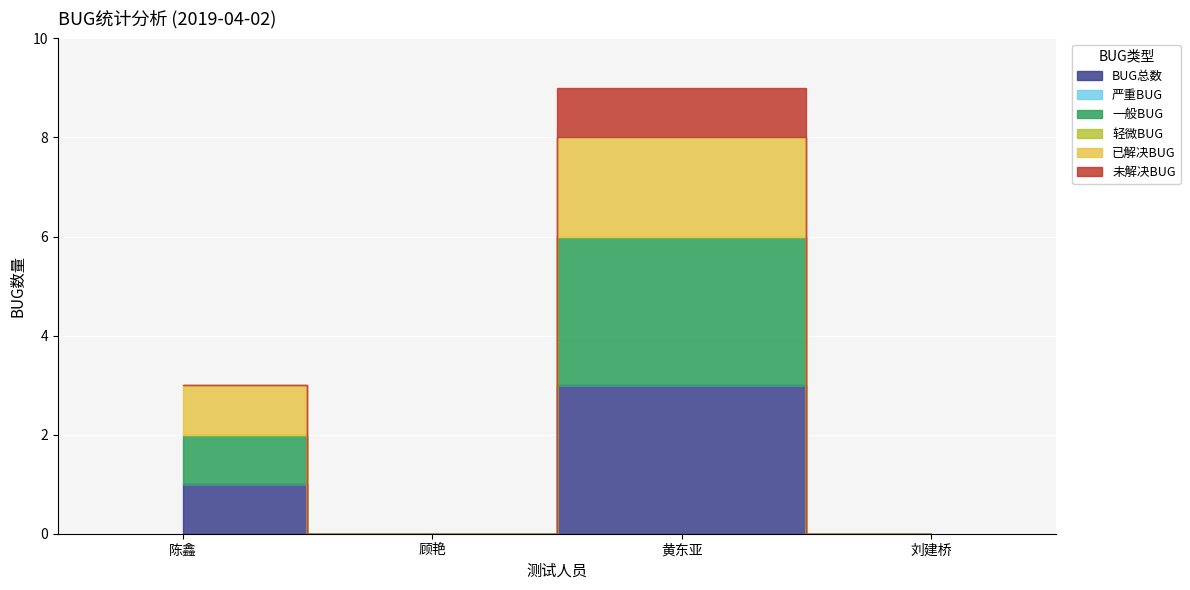

True or false: 严重BUG and 轻微BUG cross at least once.

False